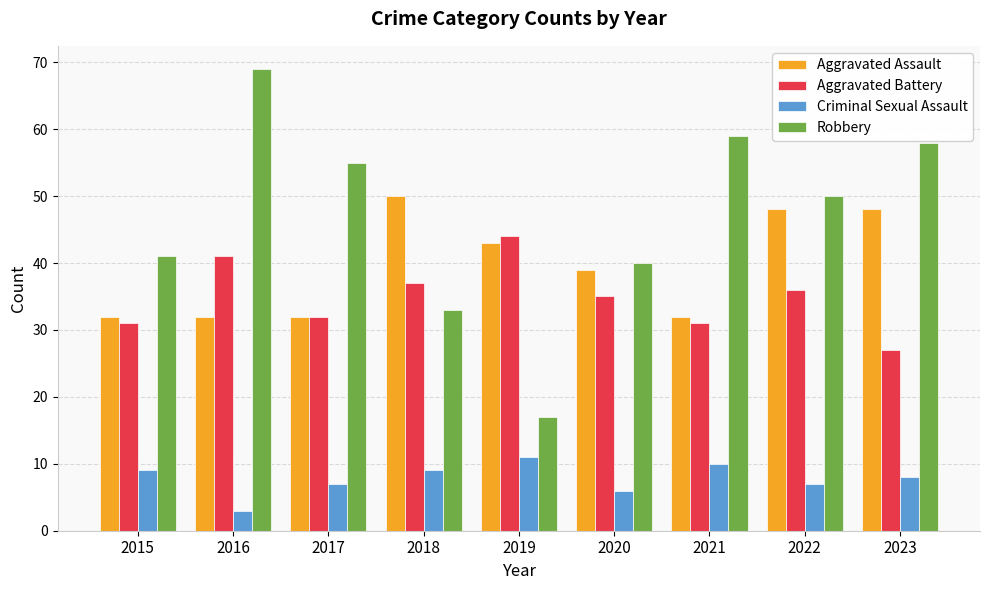

What is the value of the Criminal Sexual Assault bar at the 1st from the left?

9